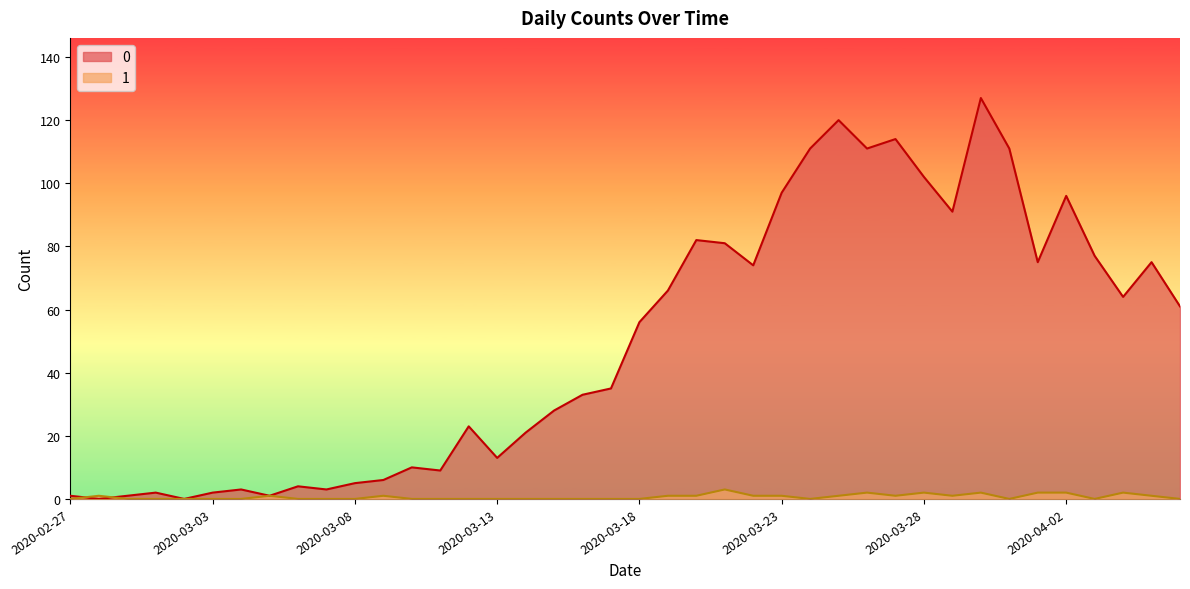

At which category does 1 reach its first local valley?

2020-03-24